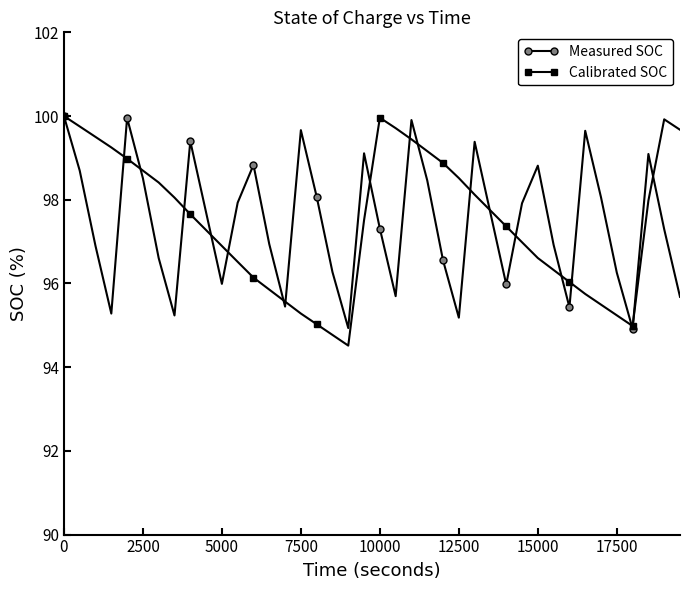

What is the maximum value for Calibrated SOC?

100.0